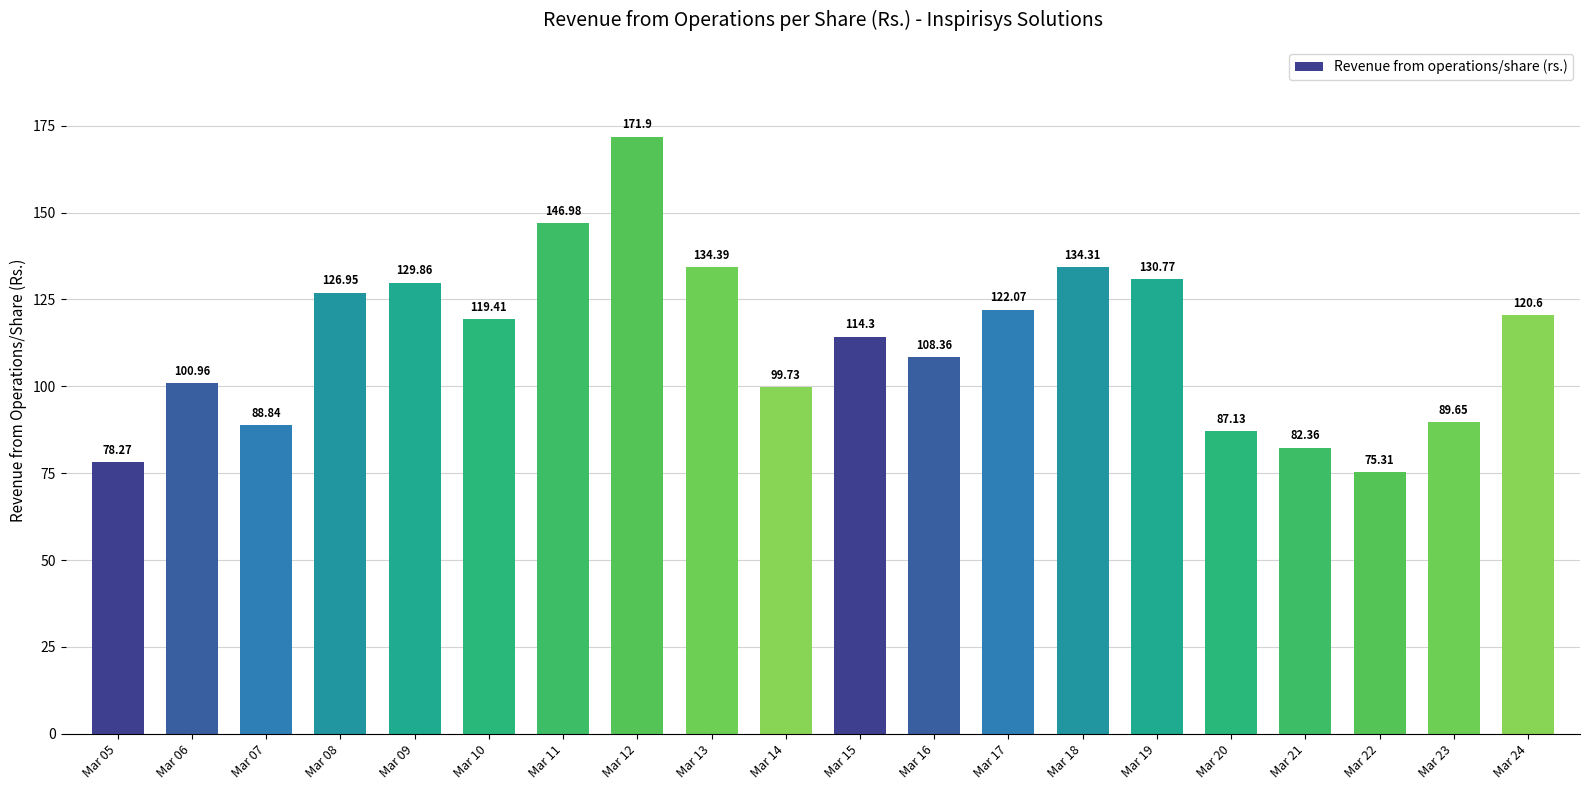

What is the value of the 9th bar from the left?

134.4